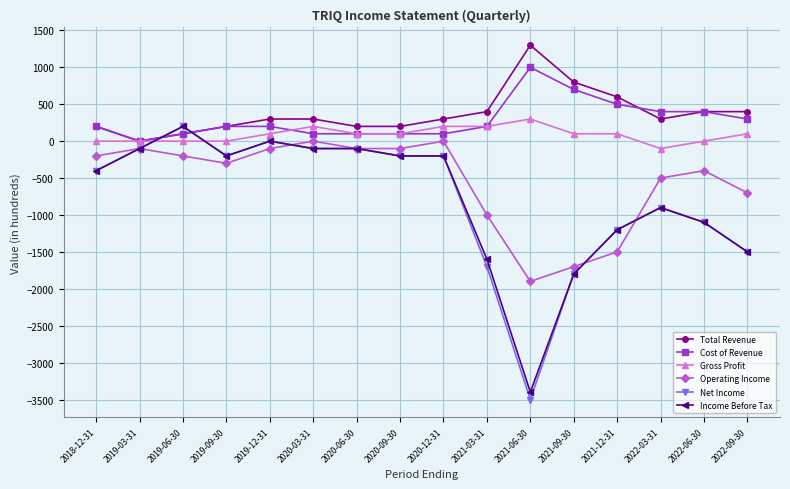

True or false: Cost of Revenue and Operating Income intersect in this chart.

False